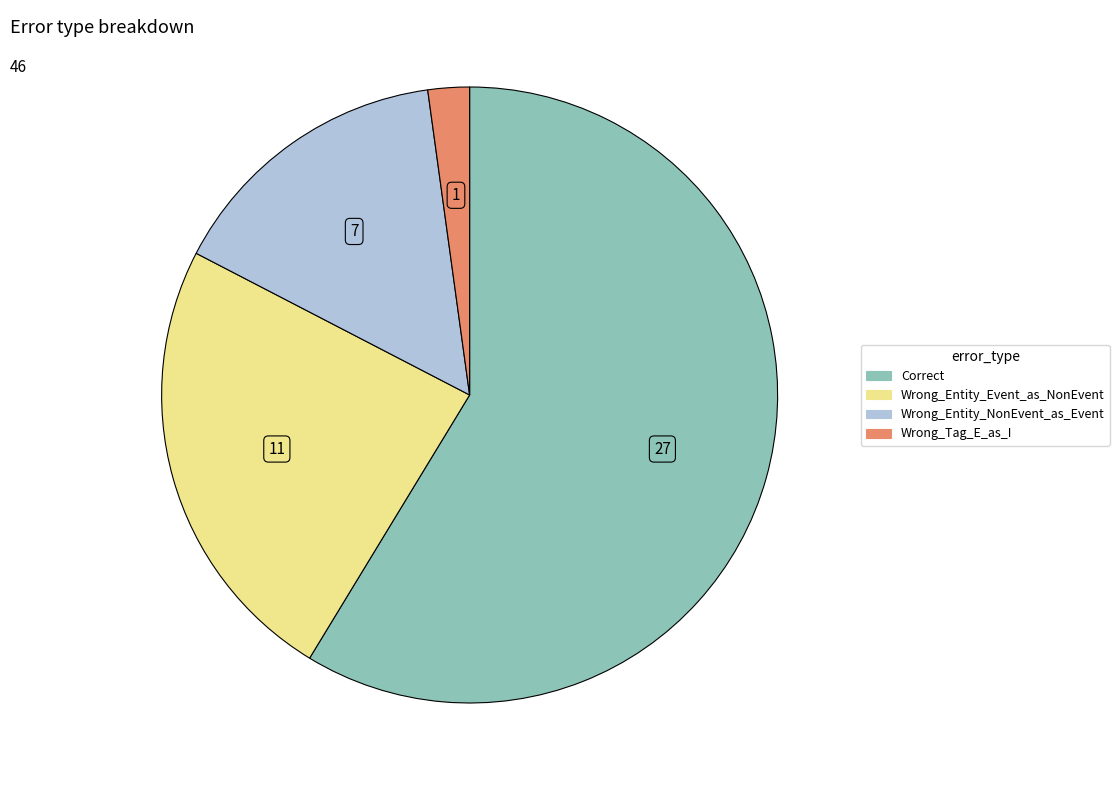

Count the number of slices in the pie.

4